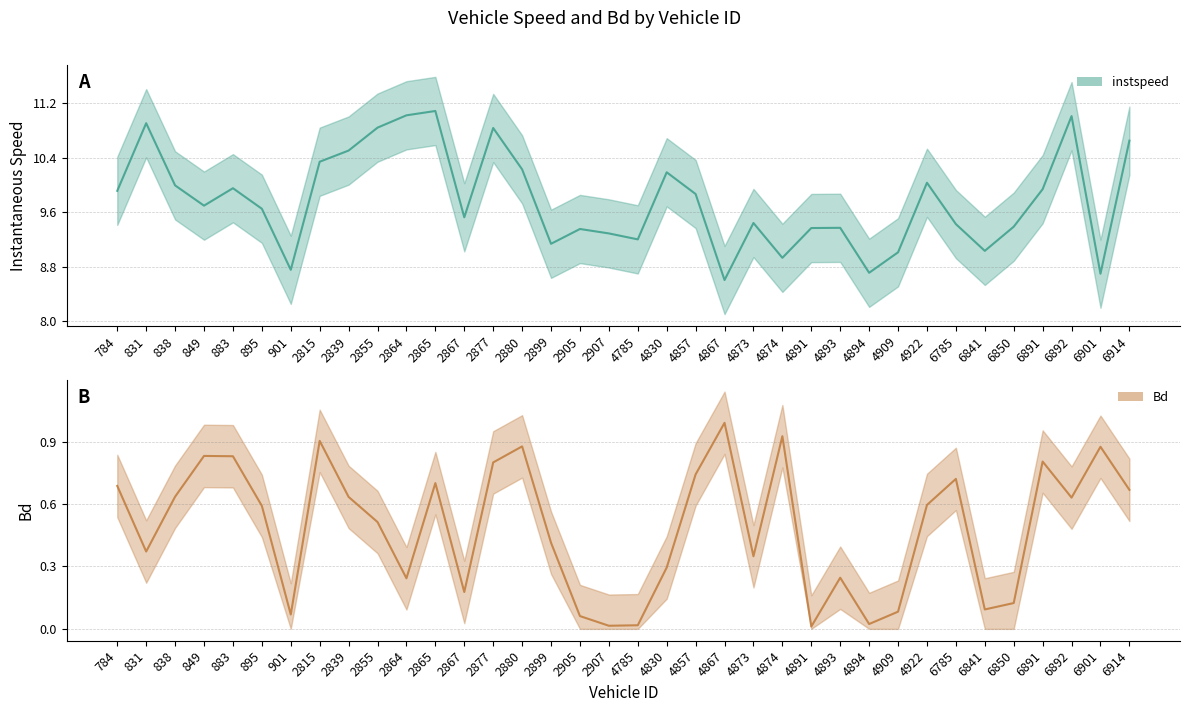

What position from the left is 849.0?

4